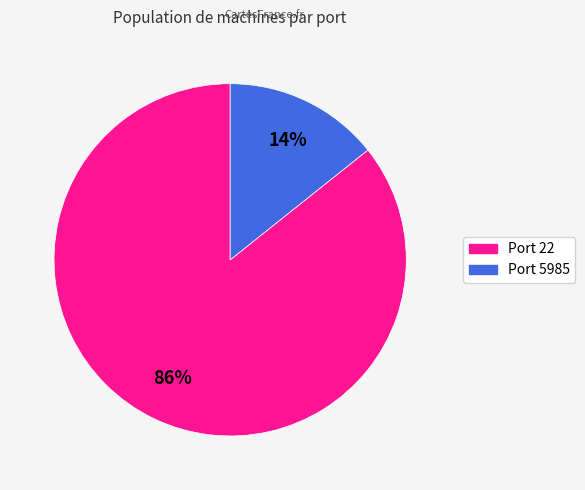

Is there a majority slice in this chart?

Yes